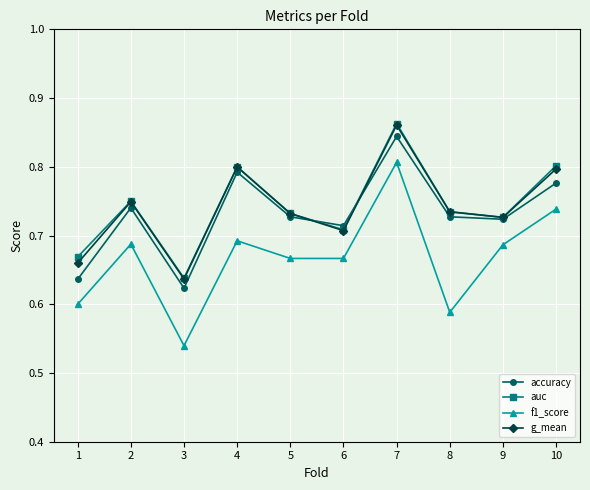

What is the sum of the auc values at 3 and 9?

1.4